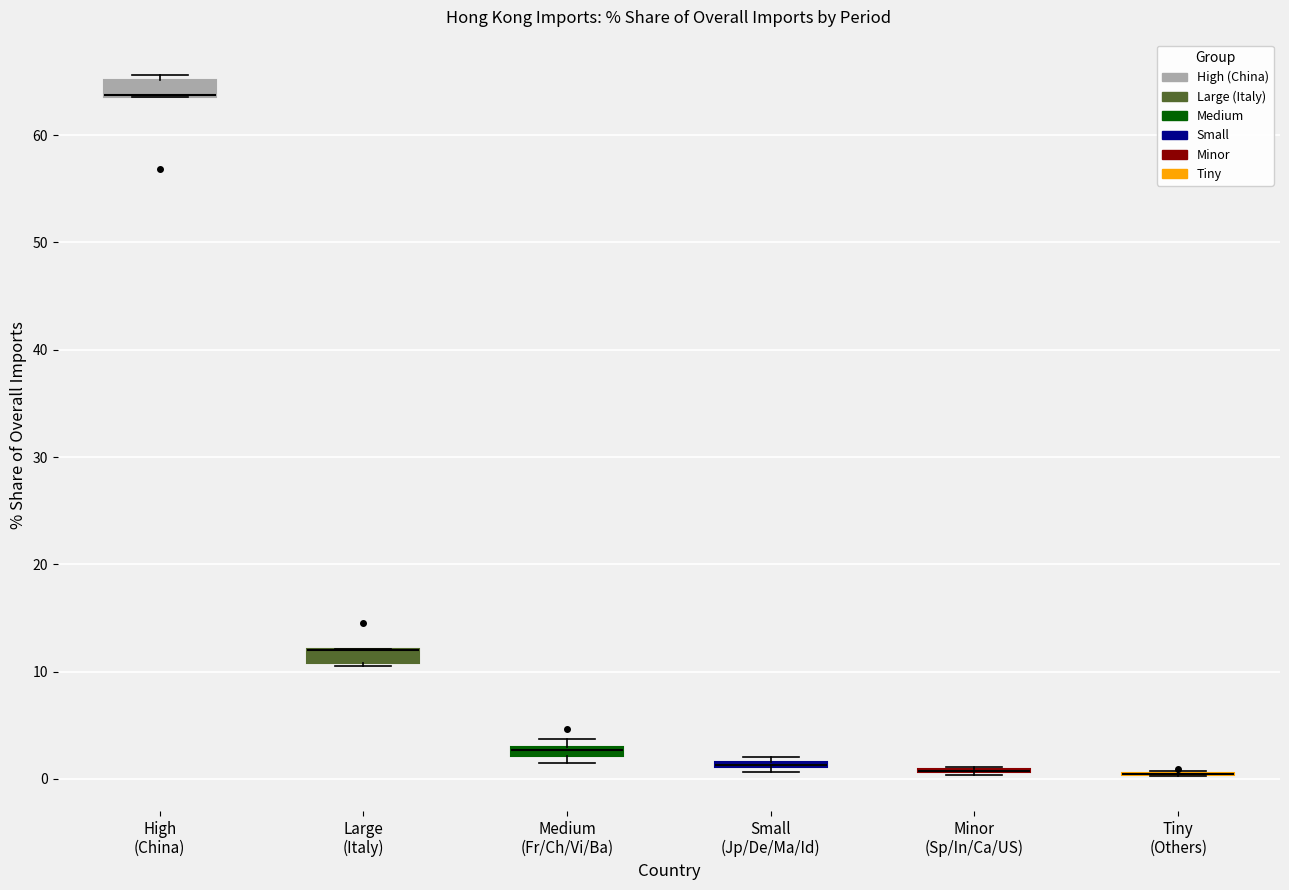

Where is the upper edge of the box for Large (Italy) on the y-axis? The values are not printed on the chart, so give them approximately, as read against the axis.

12